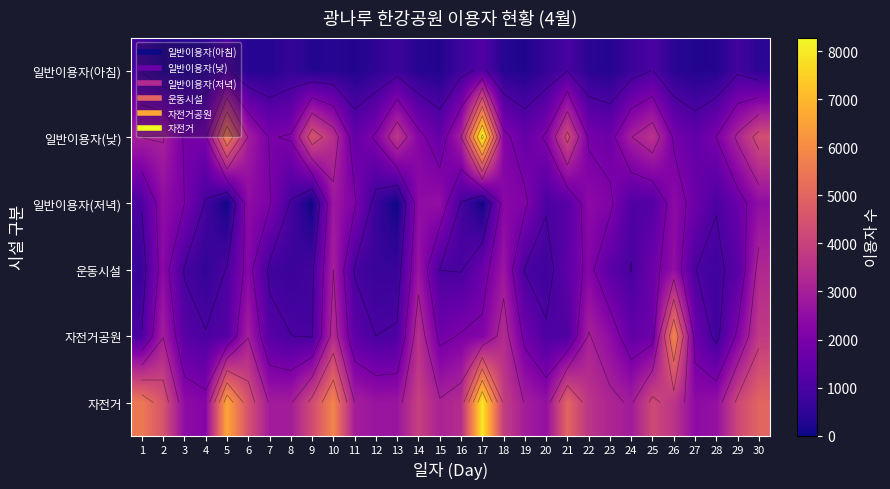

Between 2 and 9, which is larger?

2